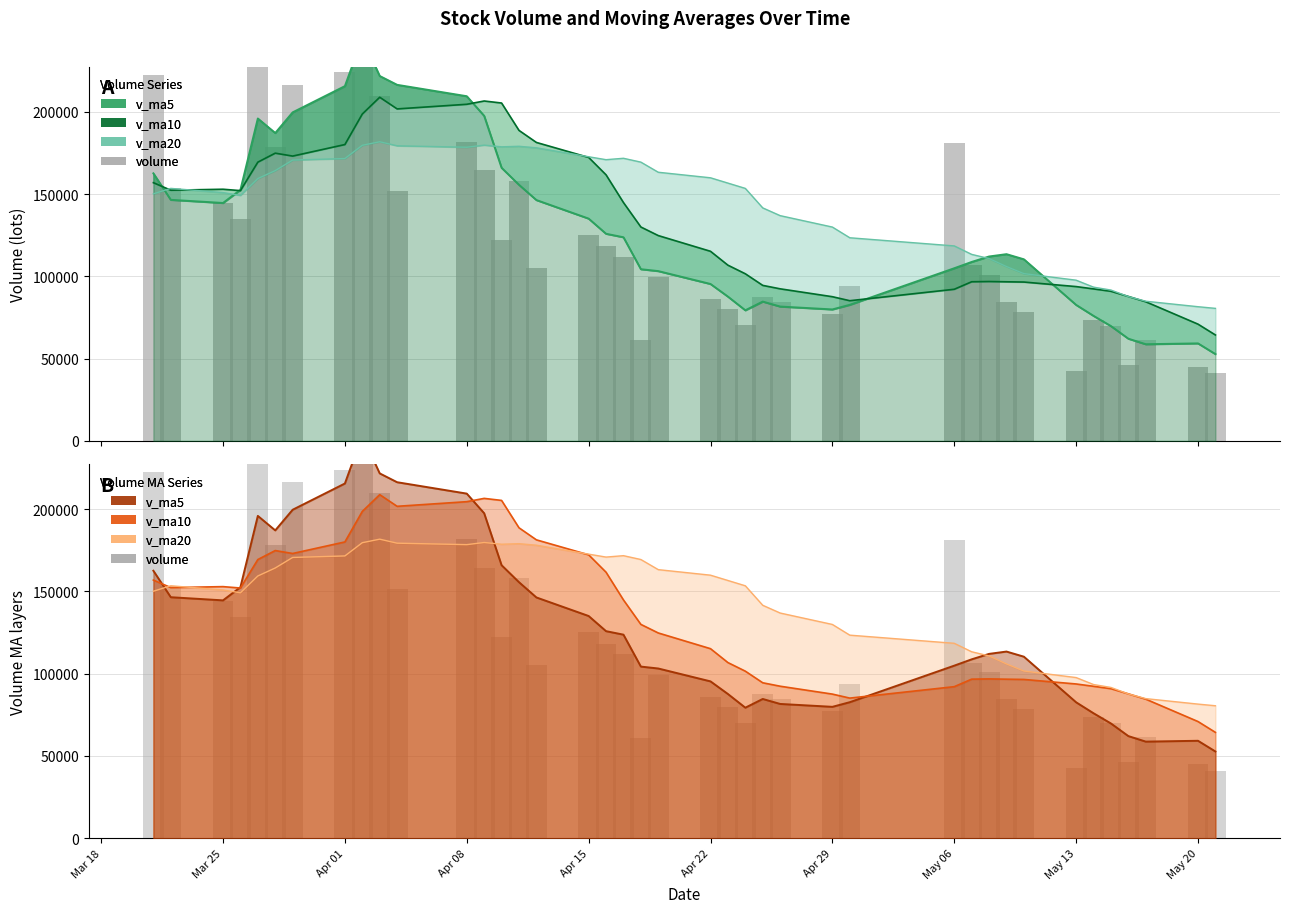

Are the bars horizontal?

No